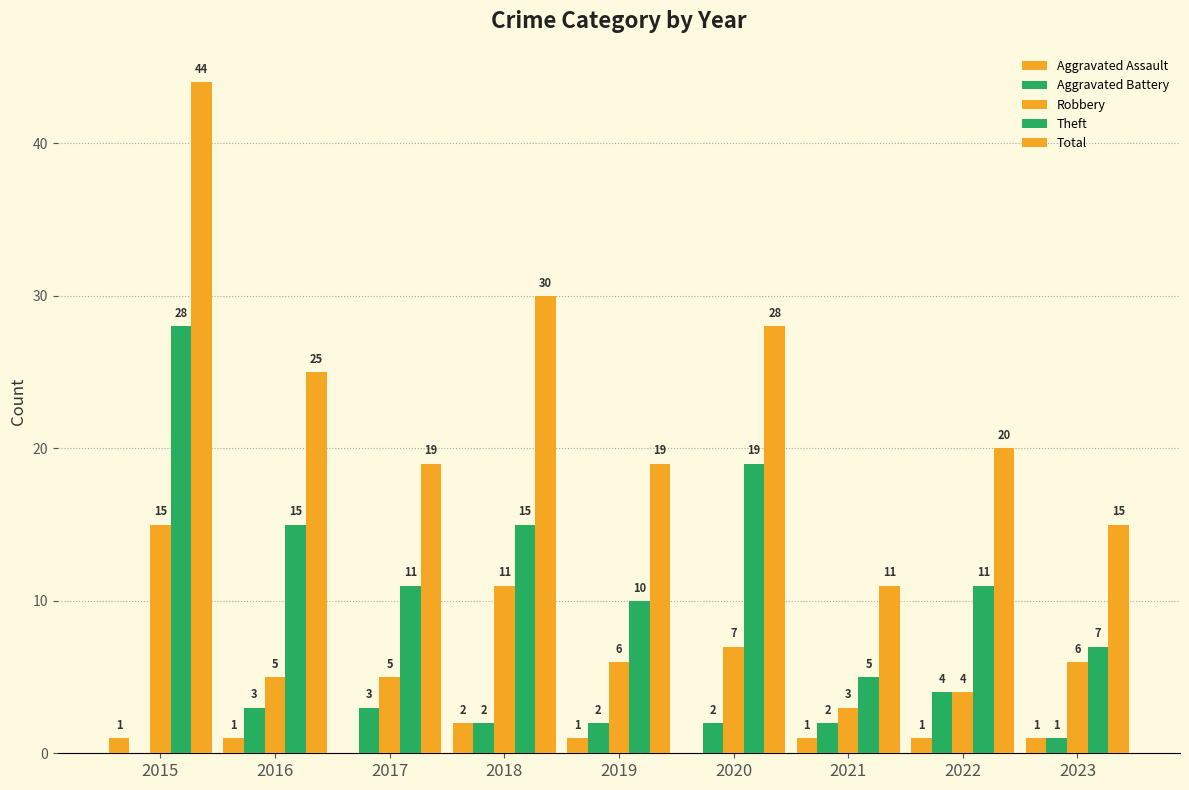

What is the value of the Aggravated Battery bar at the 6th from the left?

2